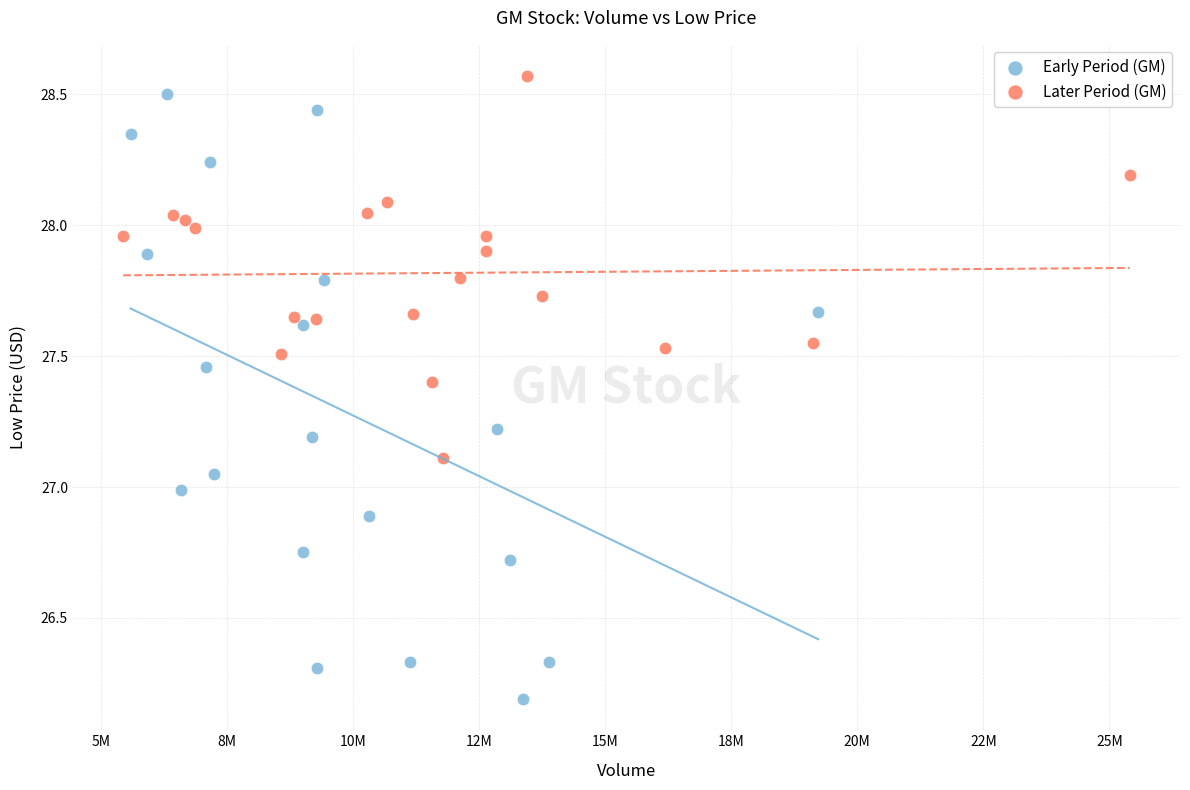

Which series has the largest Y range (max minus min)?

Early Period (GM)